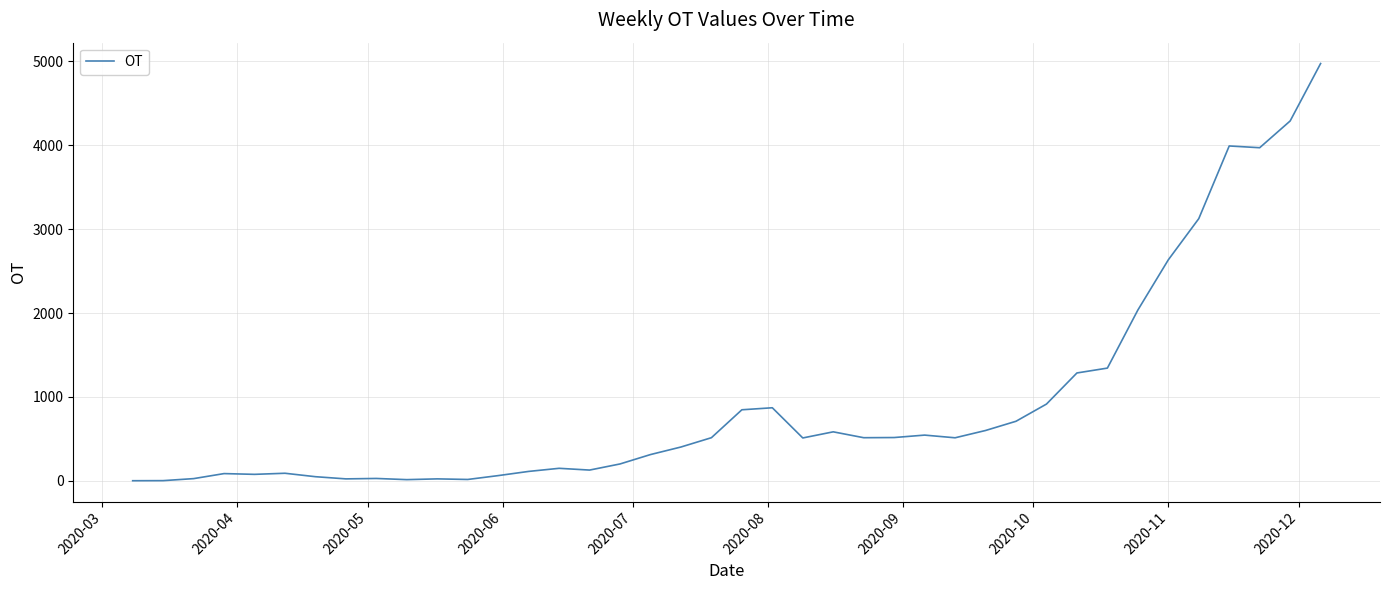

What is the difference between the maximum and minimum values?

4975